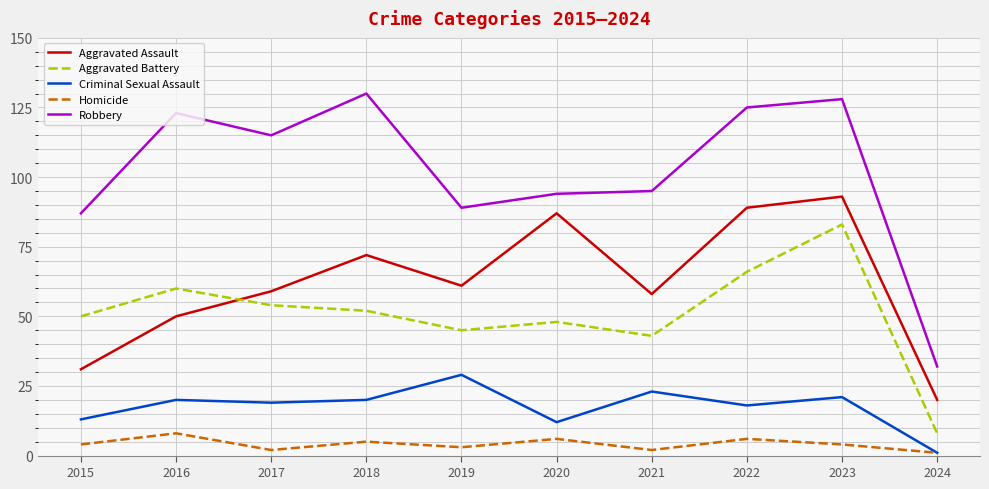

List the series in order of their peak value, highest first.

Robbery, Aggravated Assault, Aggravated Battery, Criminal Sexual Assault, Homicide